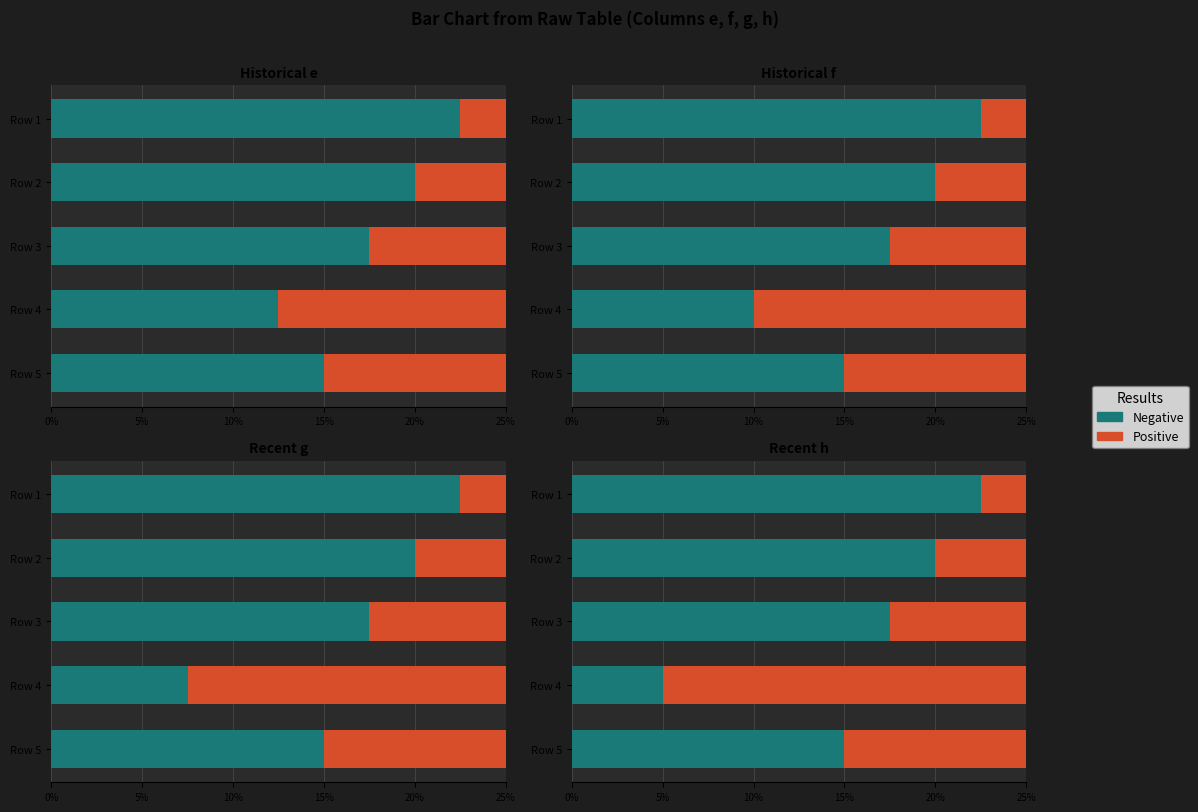

At how many categories does at least one series exceed 5?

5